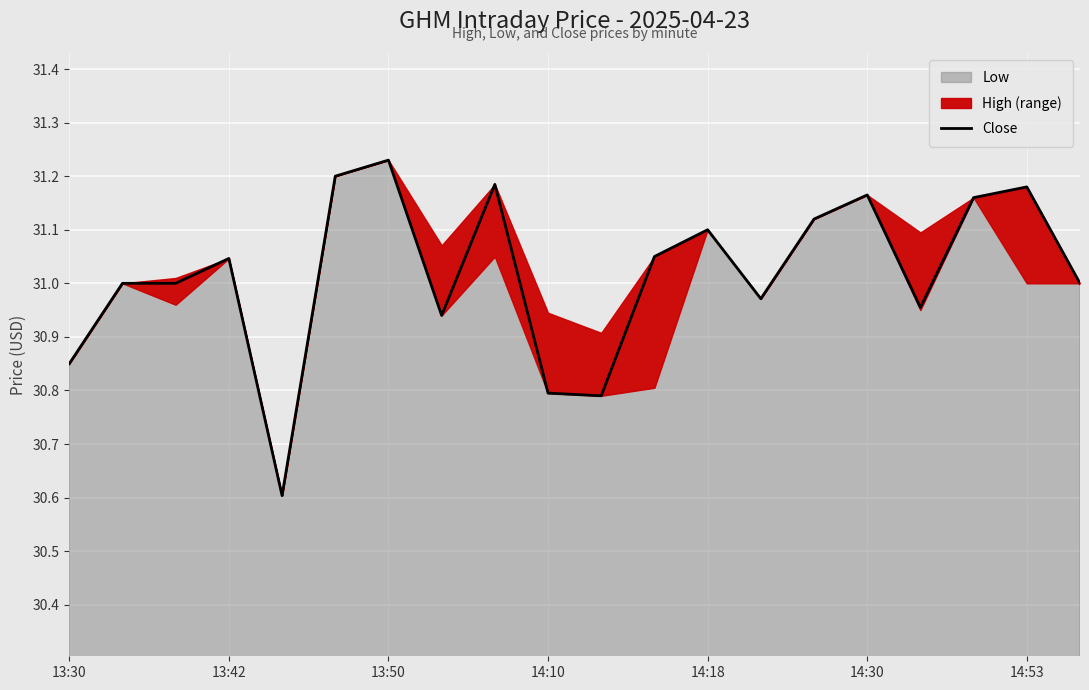

Which category has the highest value in the Close series?

13:50